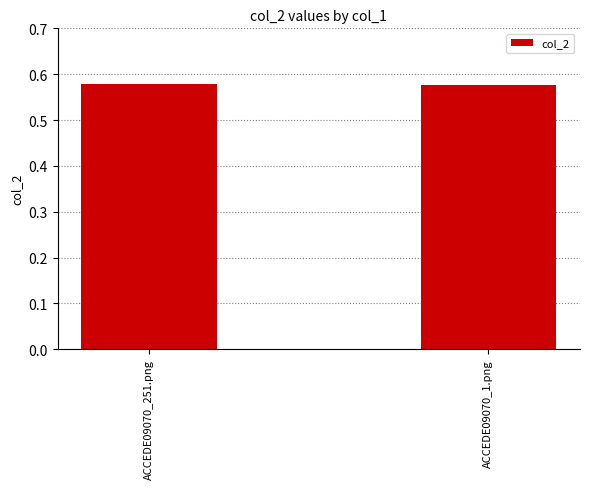

Does the chart contain stacked bars?

No